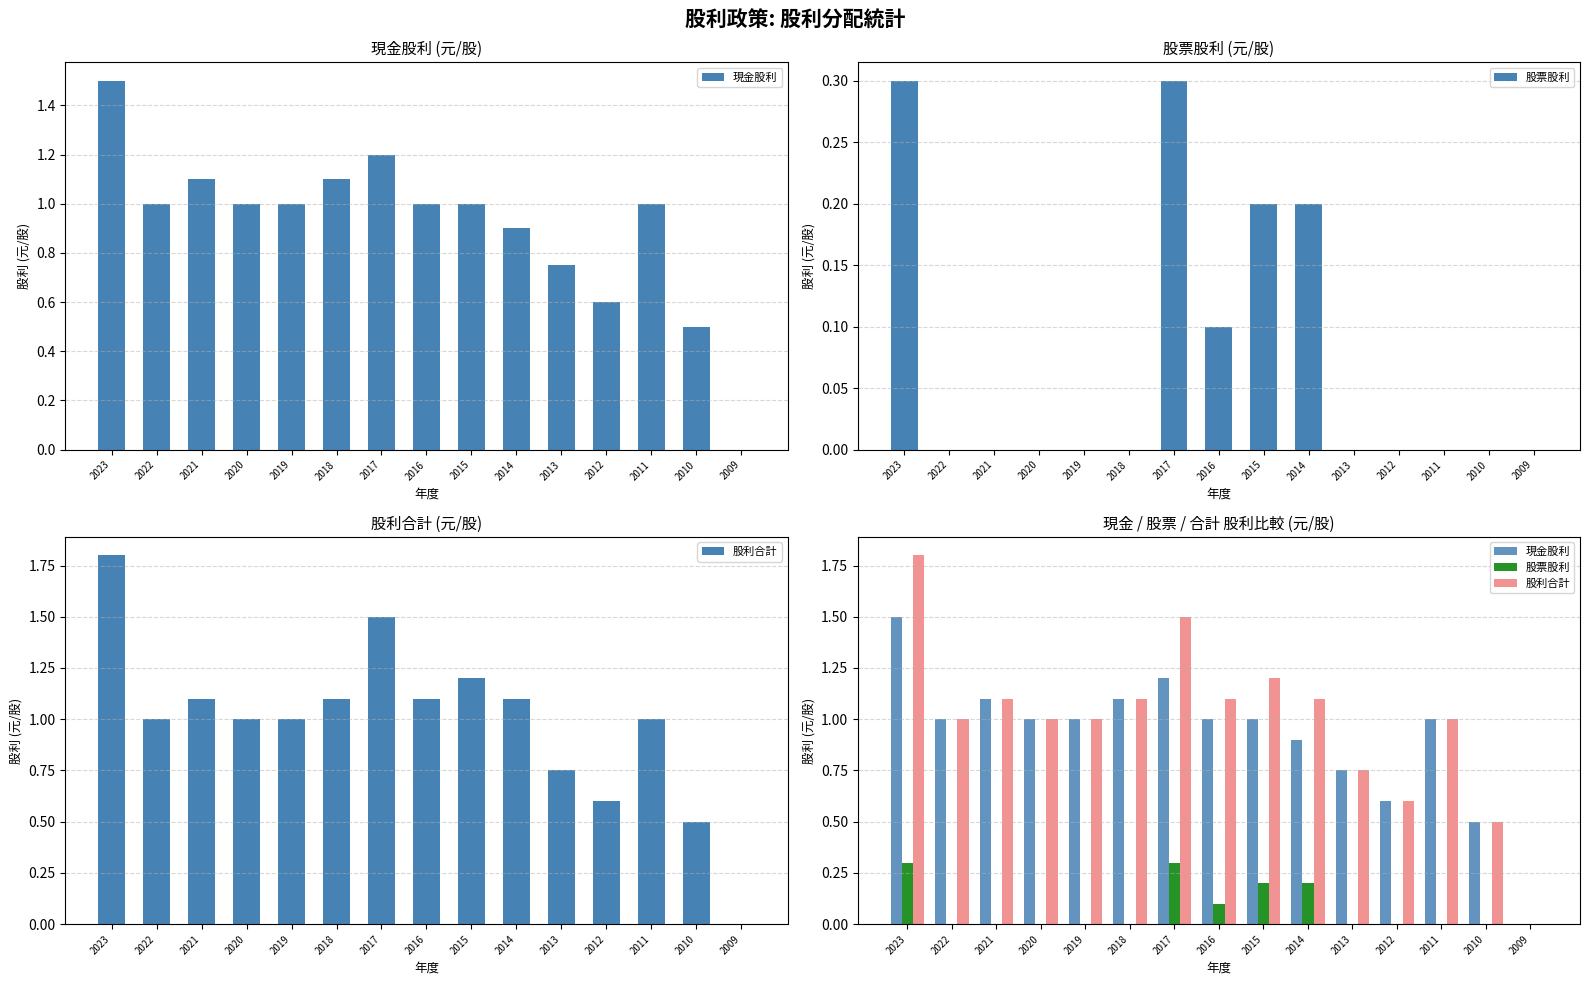

At which label is 現金股利 closest to 0?

2009